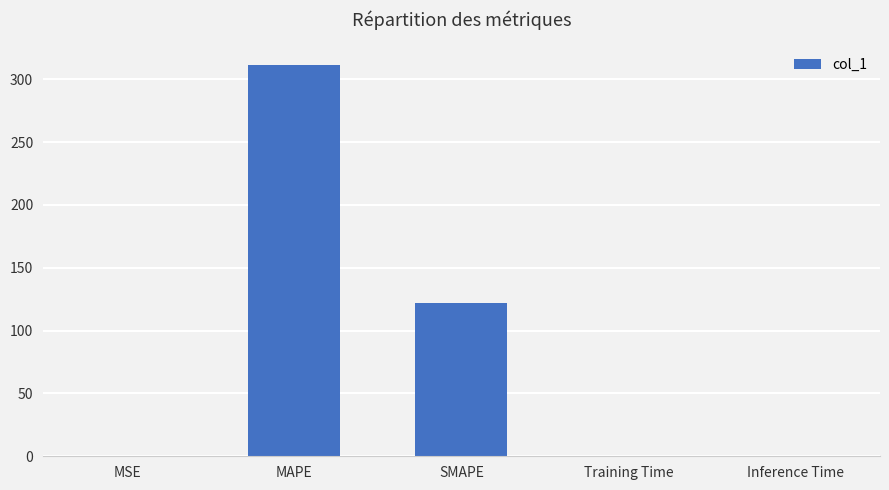

The value at SMAPE is 121.8. True or false?

True